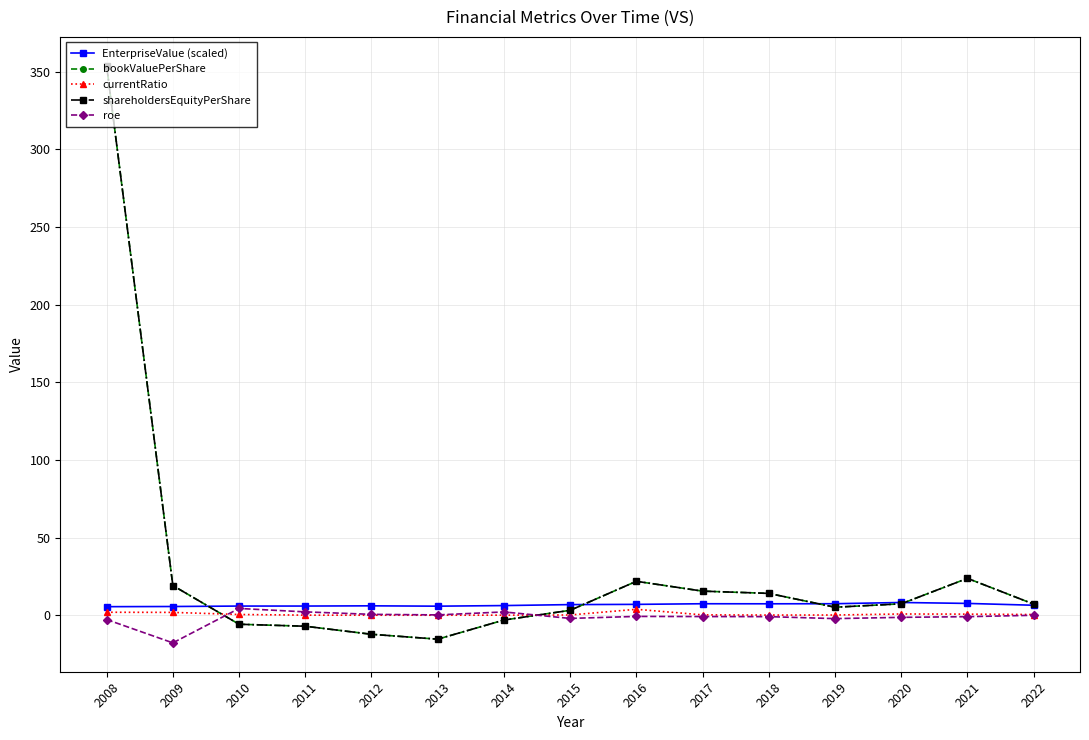

Between which two adjacent categories do roe and bookValuePerShare first intersect?

2009 and 2010